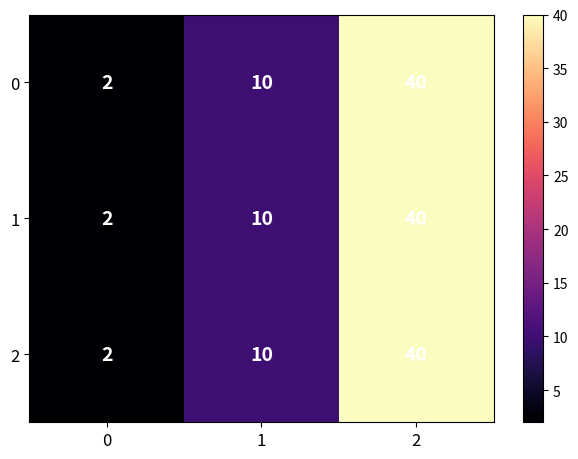

Is the value of 2 at 0 greater than the value of 1 at 2?

No